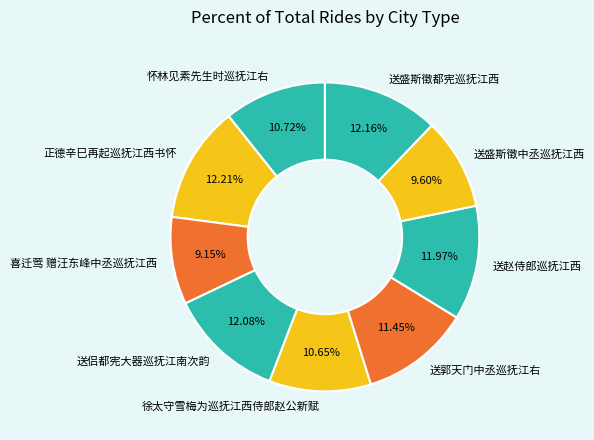

To the nearest percent, what is the difference between the largest and smallest slice percentages?

3%